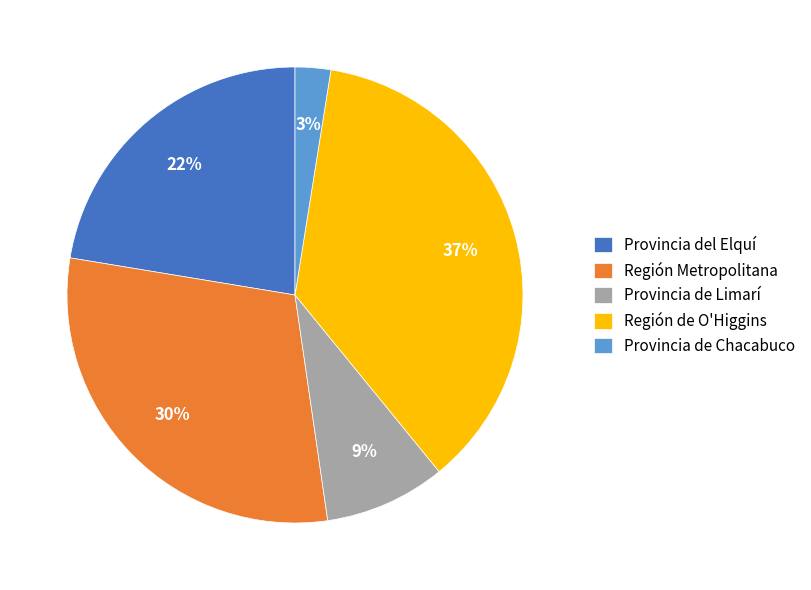

Does Provincia de Chacabuco represent more than half of the total?

No